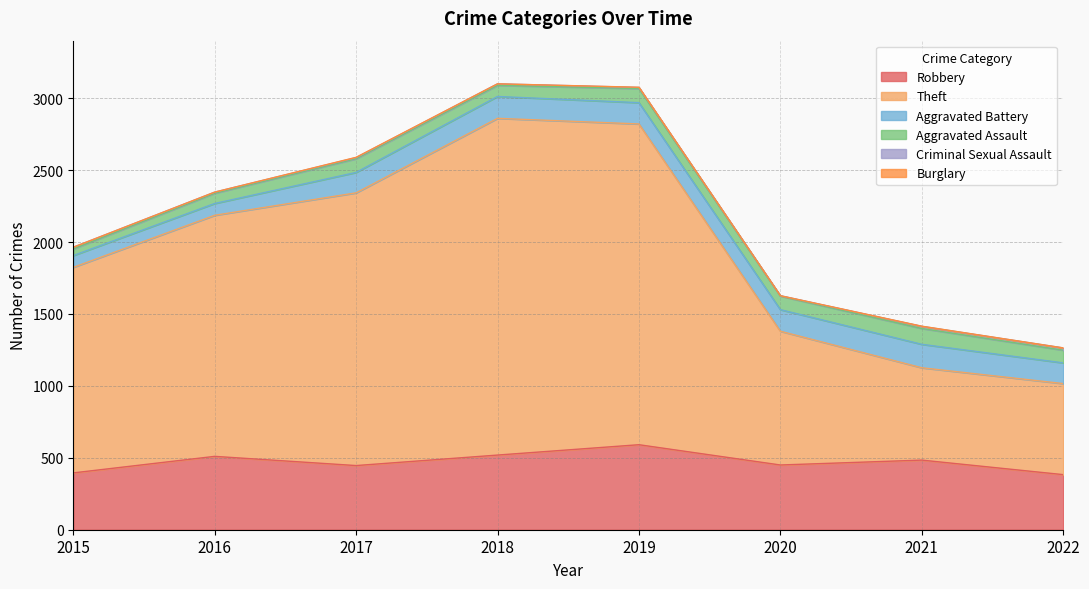

At 2020, list the series in order from largest to smallest.

Theft, Robbery, Aggravated Battery, Aggravated Assault, Criminal Sexual Assault, Burglary